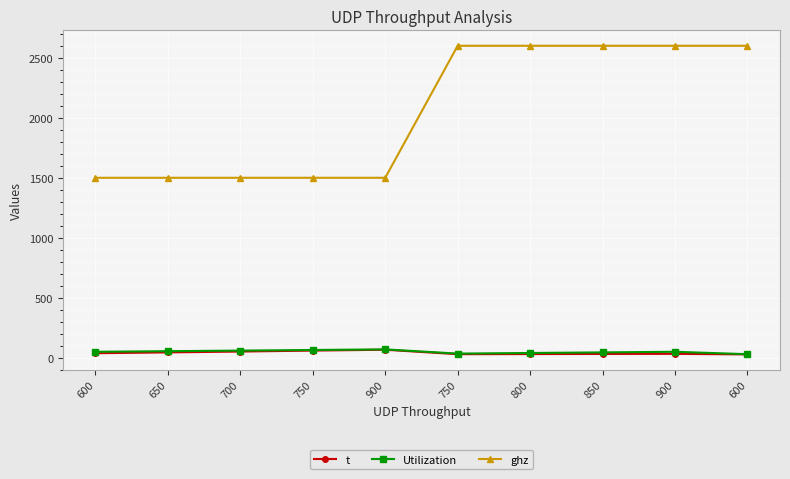

Reading left to right, what are all the values shown in this chart?

t: 600=38	650=45	700=52	750=60	900=67	750=30	800=31	850=32	900=33	600=28
Utilization: 600=50	650=55	700=60	750=65	900=70	750=35	800=40	850=45	900=50	600=30
ghz: 600=1500	650=1500	700=1500	750=1500	900=1500	750=2600	800=2600	850=2600	900=2600	600=2600